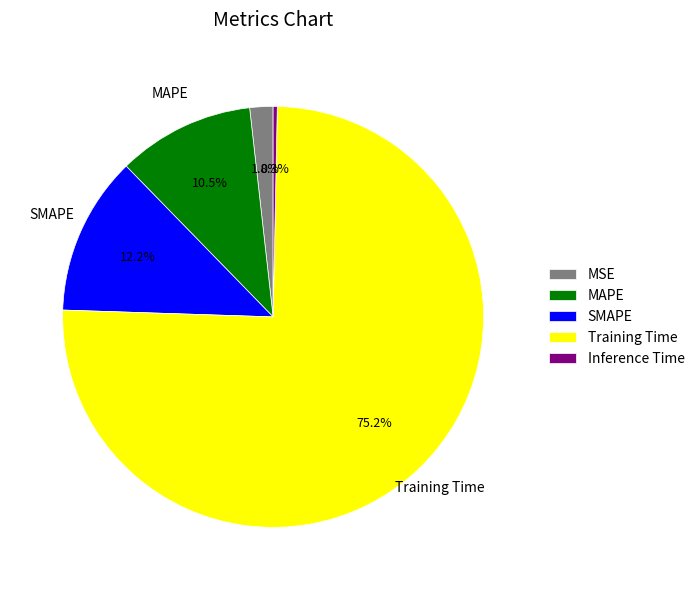

Combined, do Inference Time and Training Time account for over 50%?

Yes